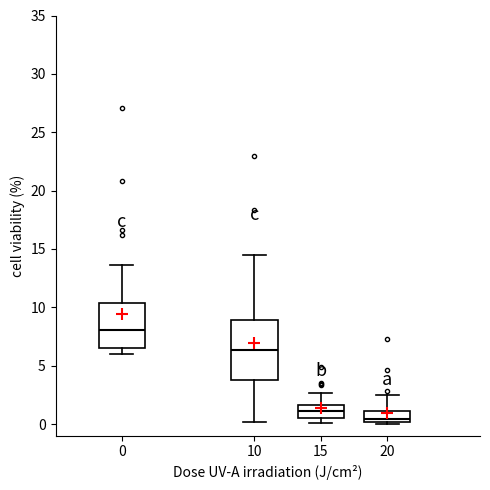

Reading left to right, transcribe this box plot: for each box, give where its median line is, the range the box spans, and where its two whiskers end, as read against the y-axis. The values are not printed on the chart, so give them approximately, as read against the axis.

0: median 8.0, box 6.5 to 10.5, whiskers 6.0 to 13.5
10: median 6.5, box 4.0 to 9.0, whiskers 0.0 to 14.5
15: median 1.0, box 0.5 to 1.5, whiskers 0.0 to 2.5
20: median 0.5, box 0.0 to 1.0, whiskers 0.0 (just below the box's lower edge) to 2.5